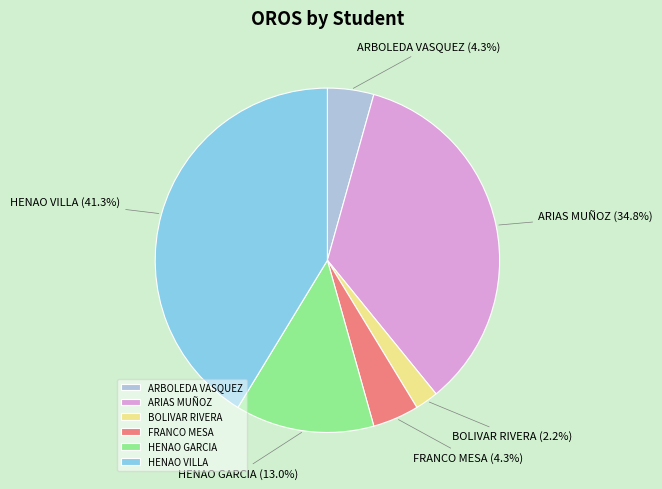

To the nearest percent, what is the difference between the FRANCO MESA and HENAO GARCIA slice percentages?

9%